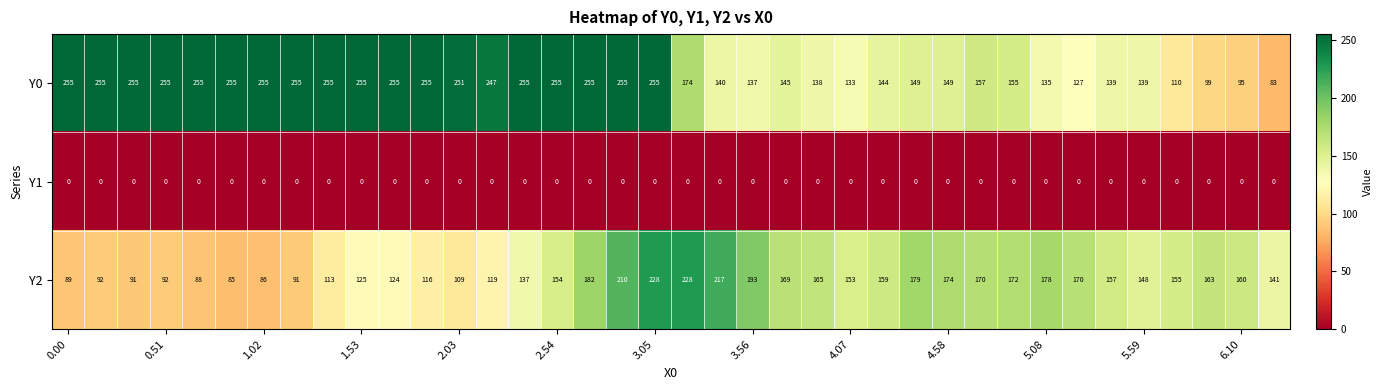

What is the sum of all Y2 values?

5582